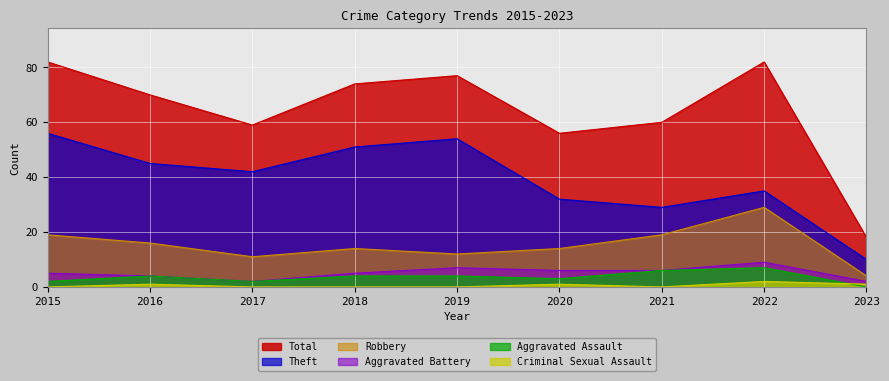

True or false: Robbery and Aggravated Assault intersect in this chart.

False